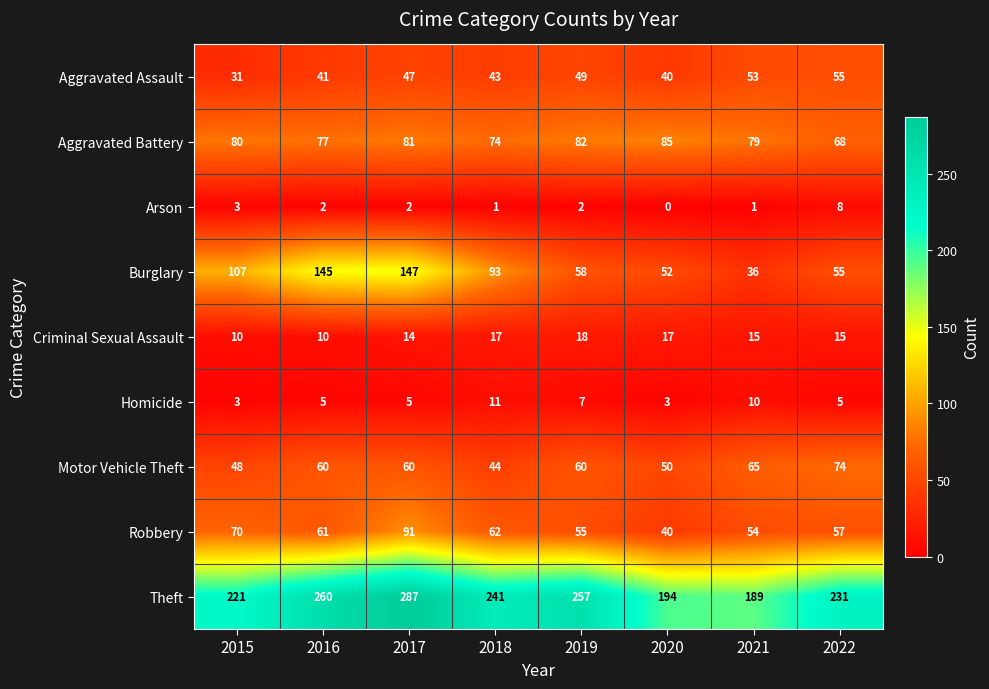

What is the total value across all series at 2018?

586